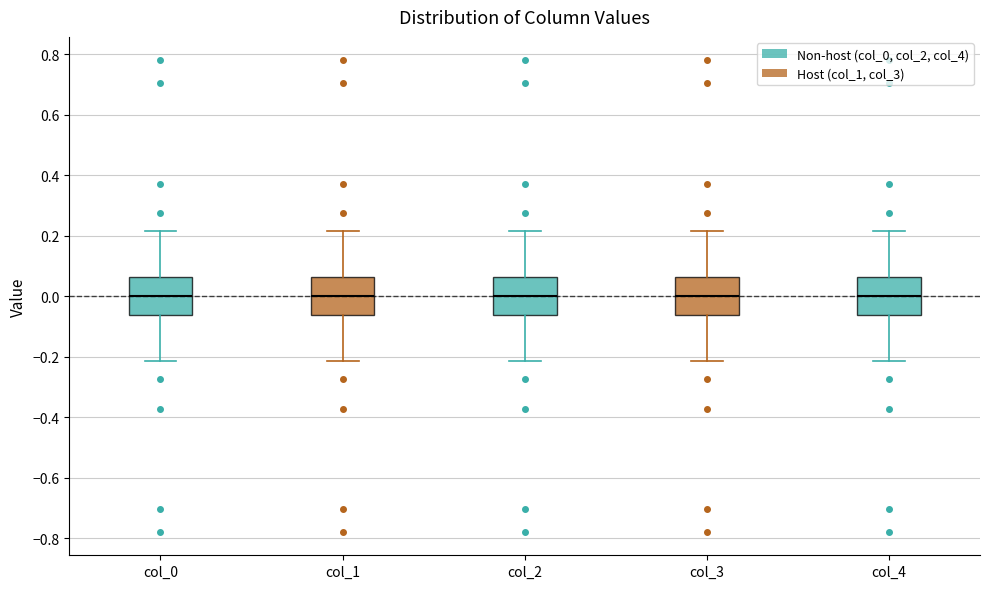

Reading left to right, transcribe this box plot: for each box, give where its median line is, the range the box spans, and where its two whiskers end, as read against the y-axis. The values are not printed on the chart, so give them approximately, as read against the axis.

col_0: median 0.00, box -0.06 to 0.06, whiskers -0.22 to 0.22
col_1: median 0.00, box -0.06 to 0.06, whiskers -0.22 to 0.22
col_2: median 0.00, box -0.06 to 0.06, whiskers -0.22 to 0.22
col_3: median 0.00, box -0.06 to 0.06, whiskers -0.22 to 0.22
col_4: median 0.00, box -0.06 to 0.06, whiskers -0.22 to 0.22